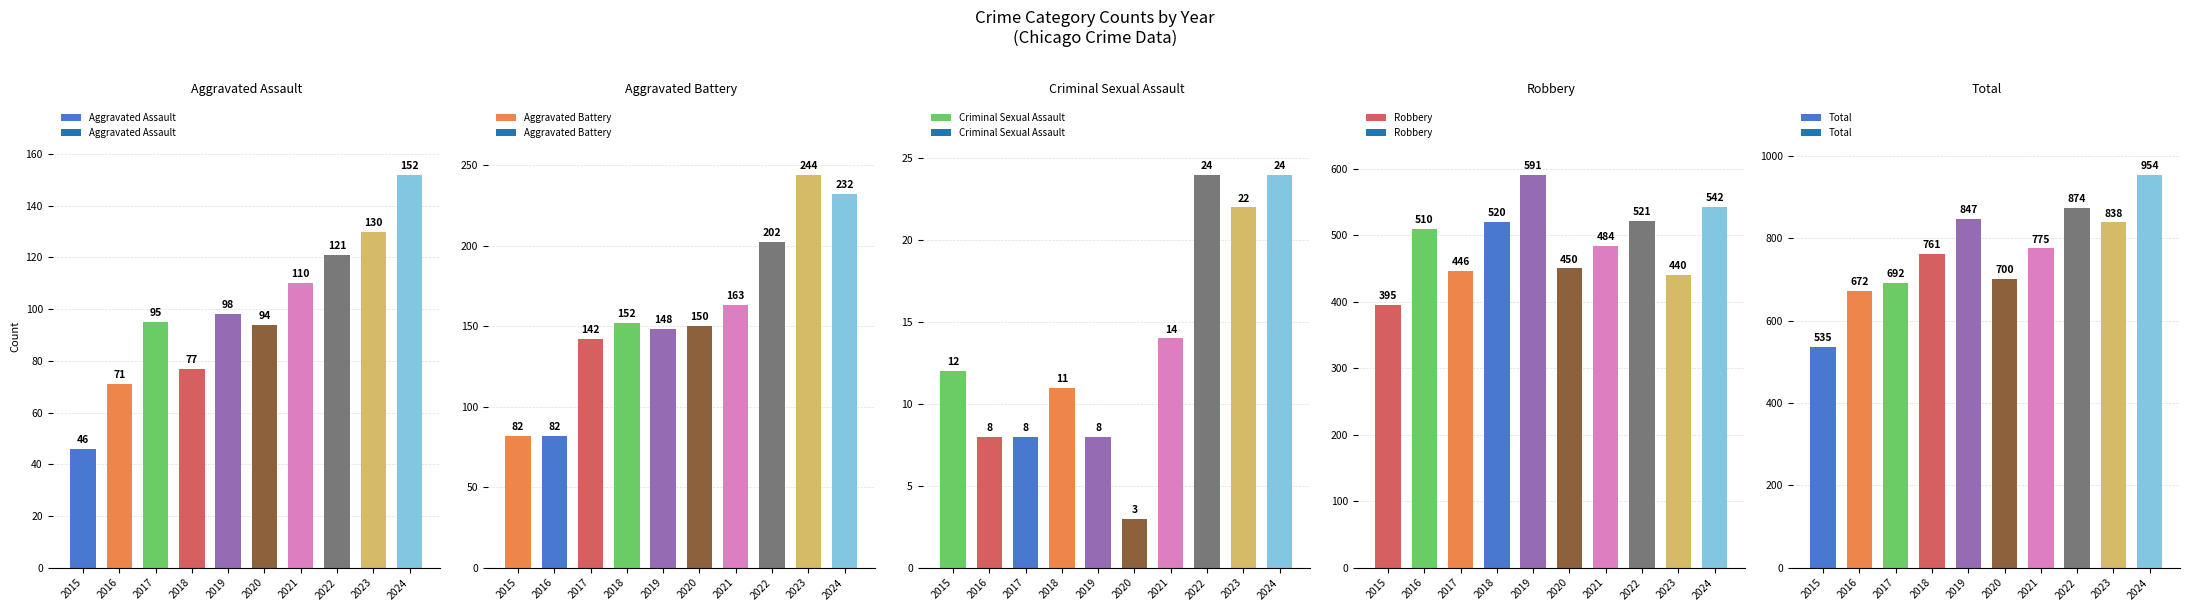

How many groups of bars are there?

10